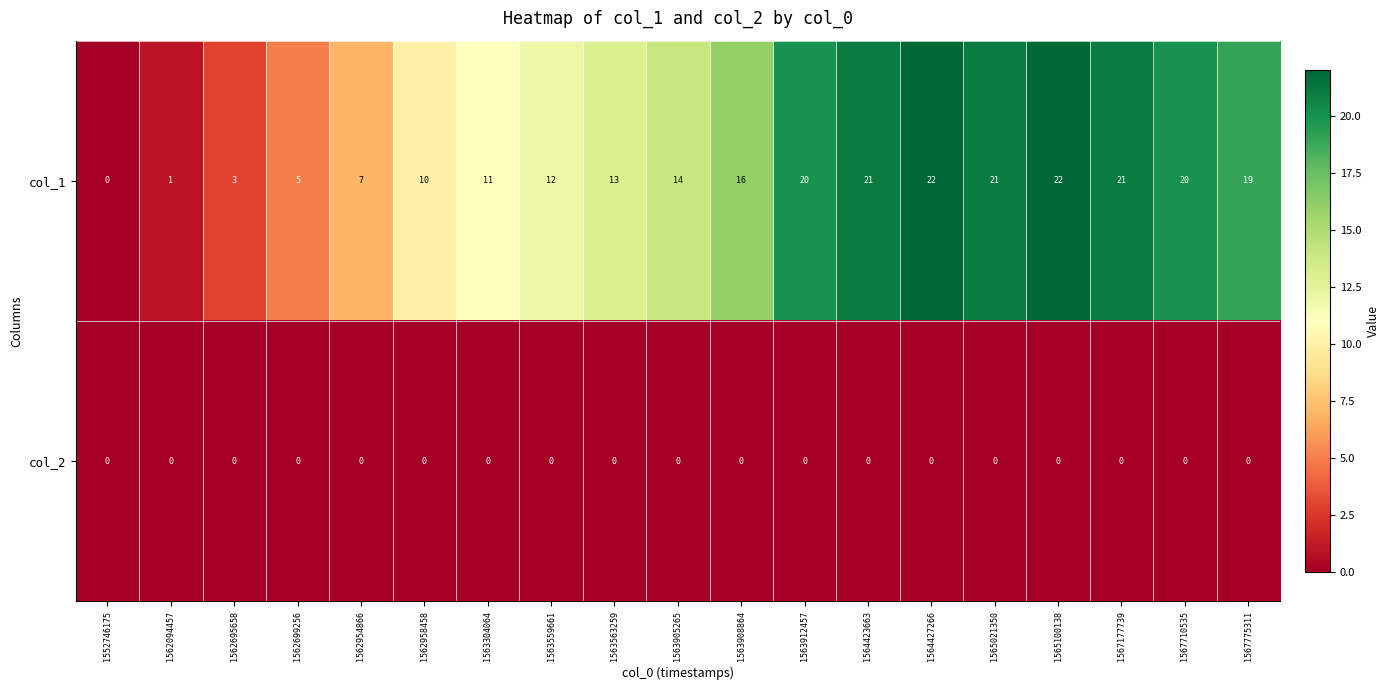

Between 1563304064 and 1564423663, which series saw the biggest shift?

col_1